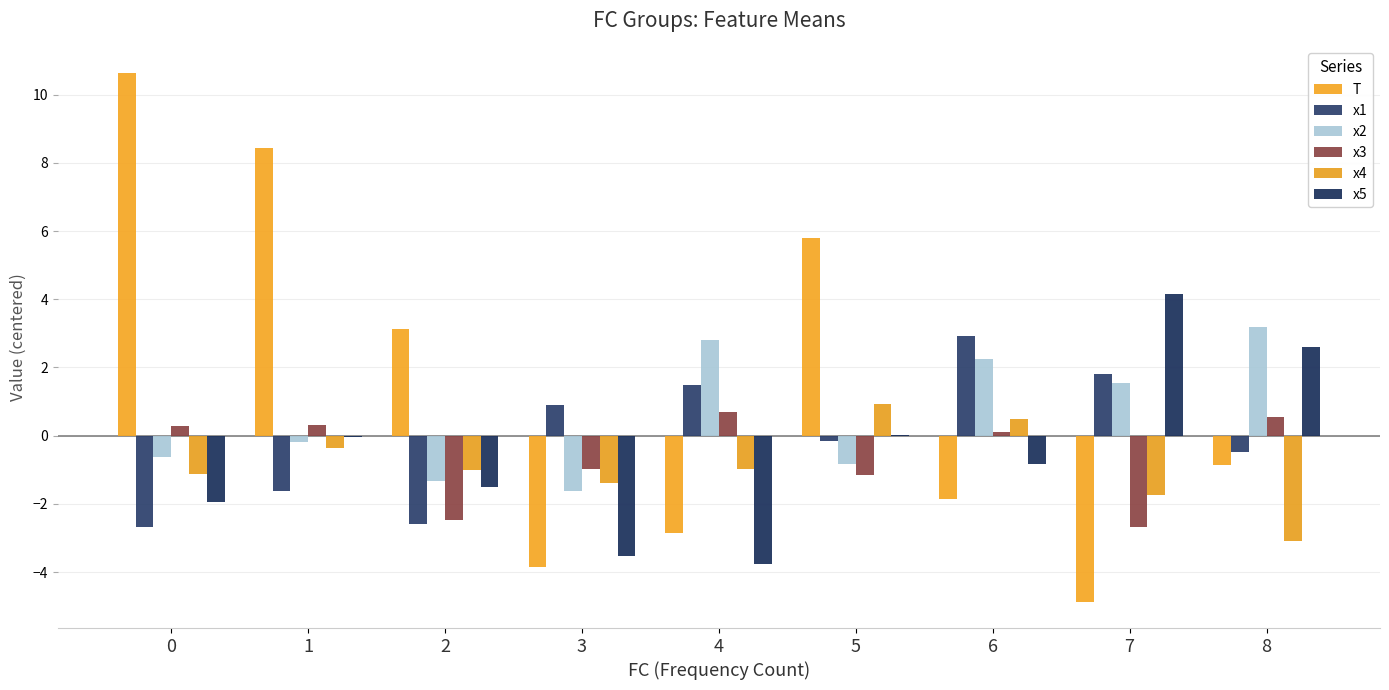

The value of x1 at 7 is 0.7. True or false?

False